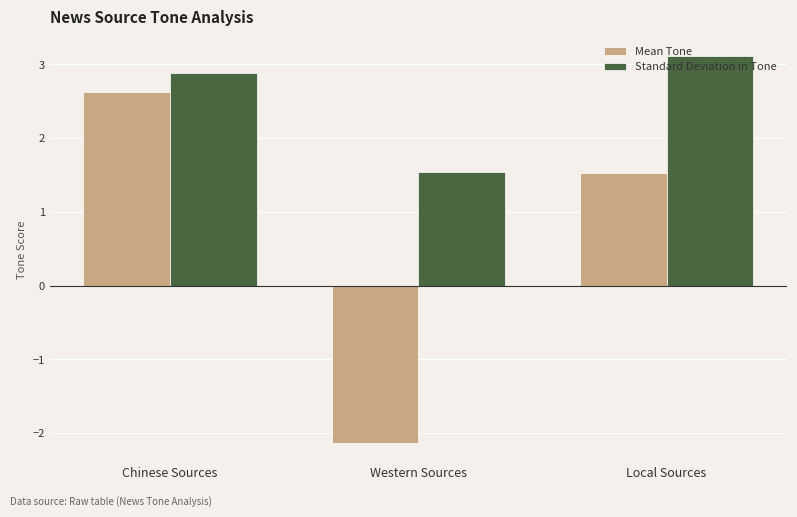

How many positive values does the Mean Tone series have?

2